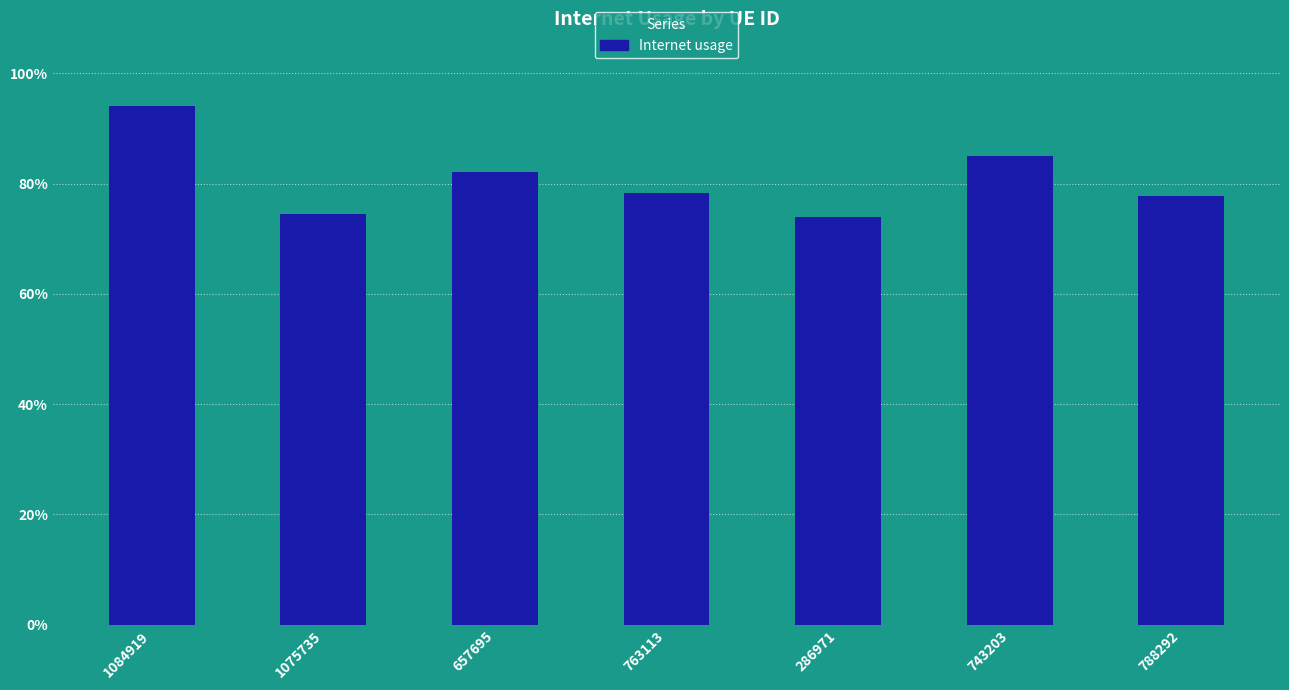

How many values are between 0 and 1?

7